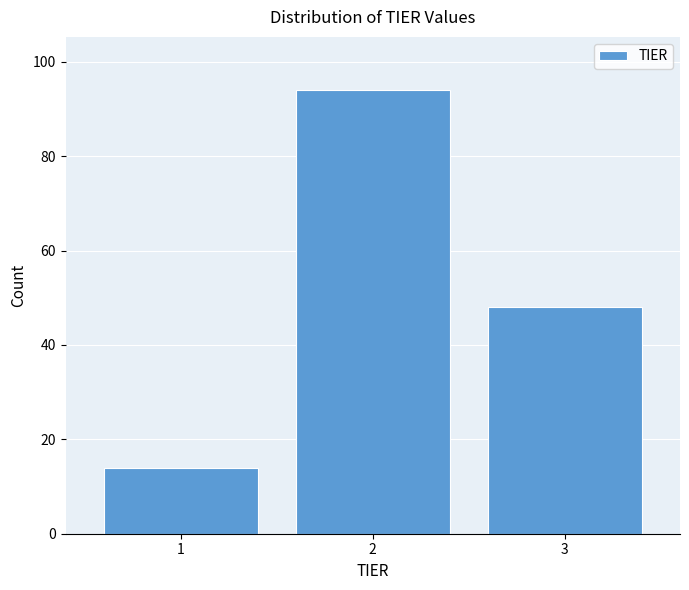

Reading left to right, list every bar in this chart as the range it spans on the x-axis followed by its height. The values are not printed on the chart, so give them approximately, as read against the axis.

0.5 to 1.5: 14
1.5 to 2.5: 94
2.5 to 3.5: 48